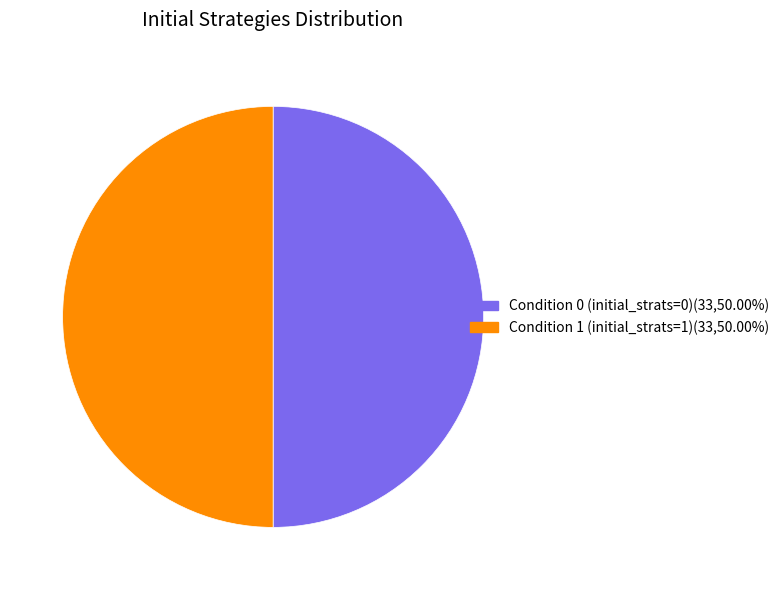

Which slice is the largest?

initial_strats_1